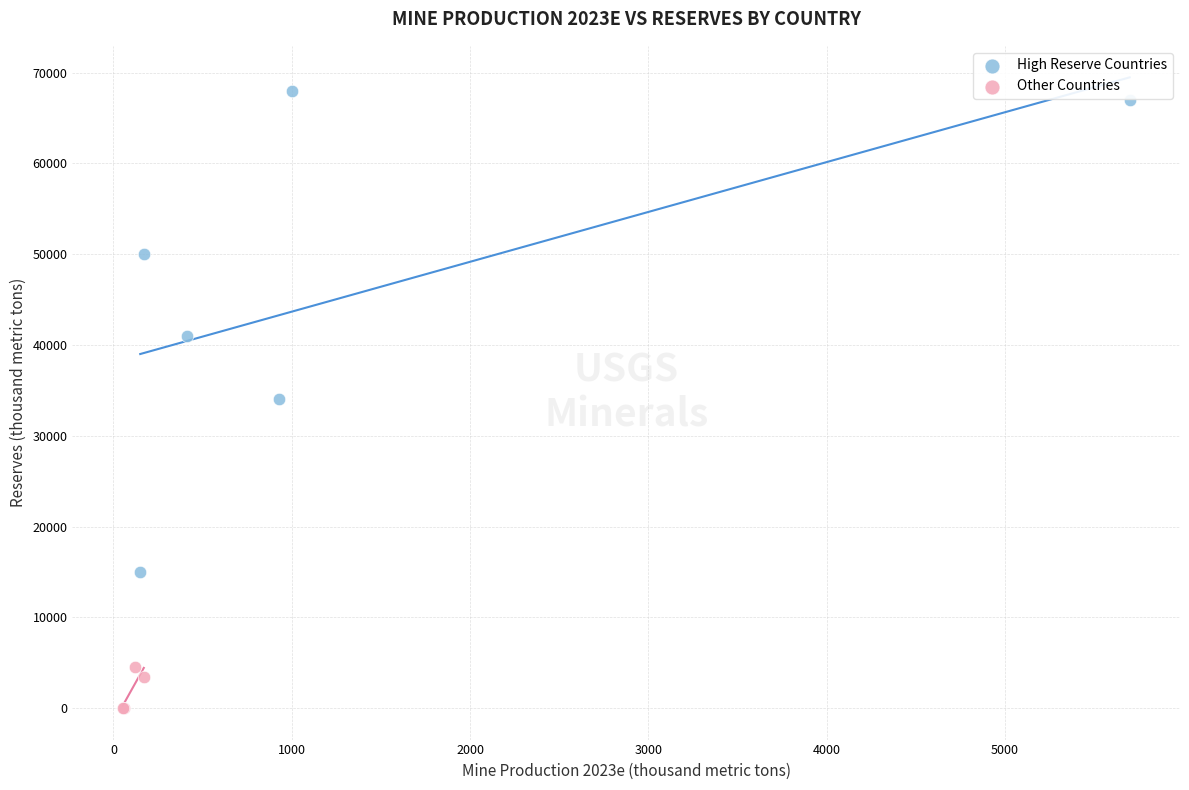

Which series contains the highest Y value?

High Reserve Countries